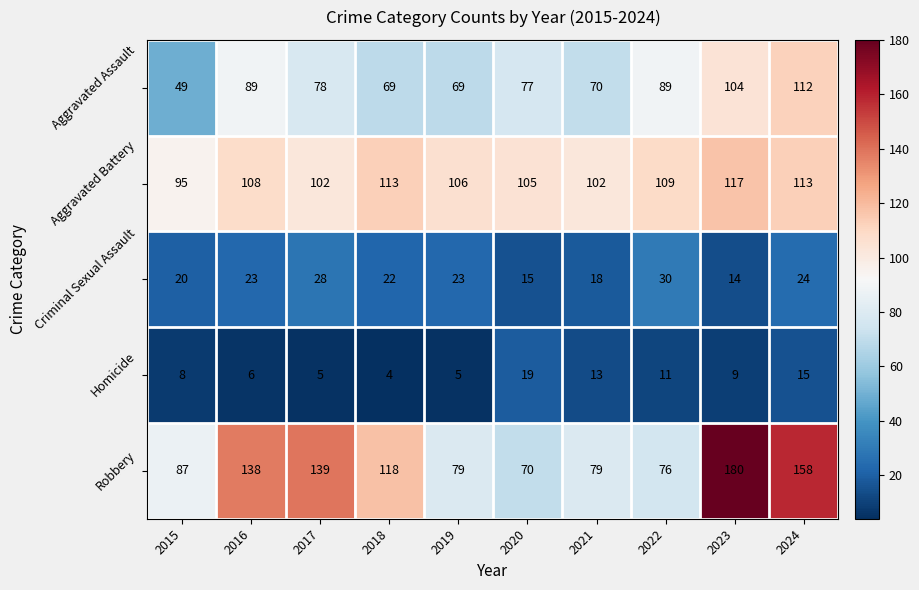

True or false: Robbery has a value of 40 at 2018.

False